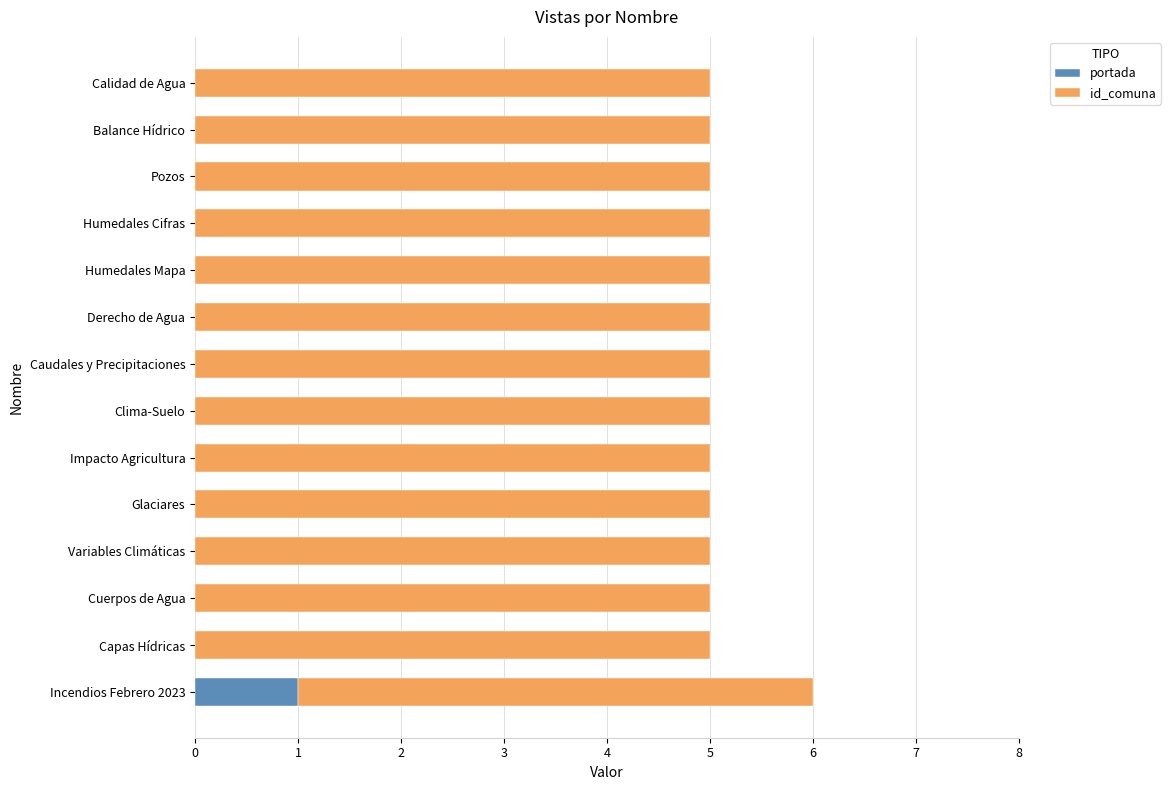

The value of portada at Capas Hídricas is 0. True or false?

True